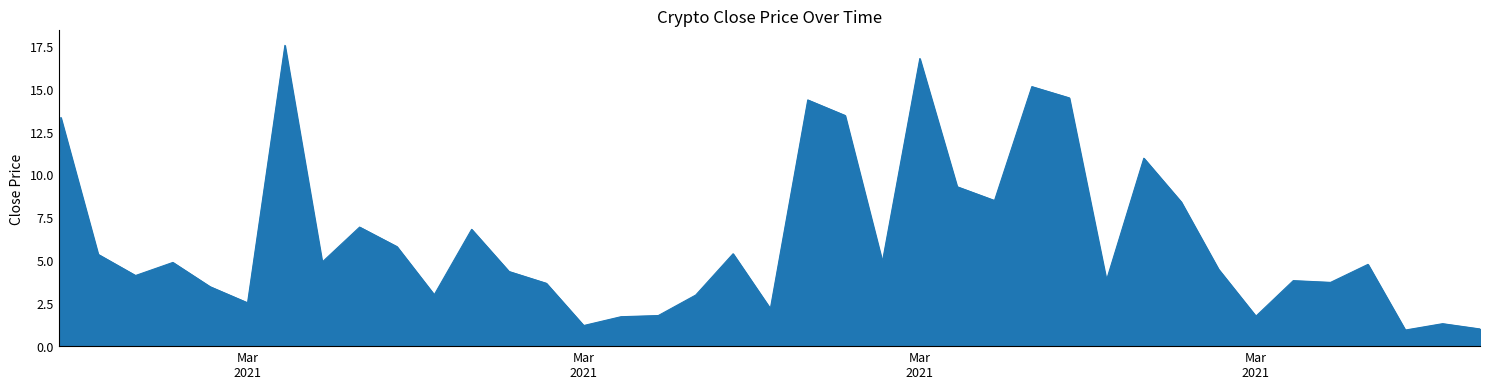

How many values exceed 4?

24